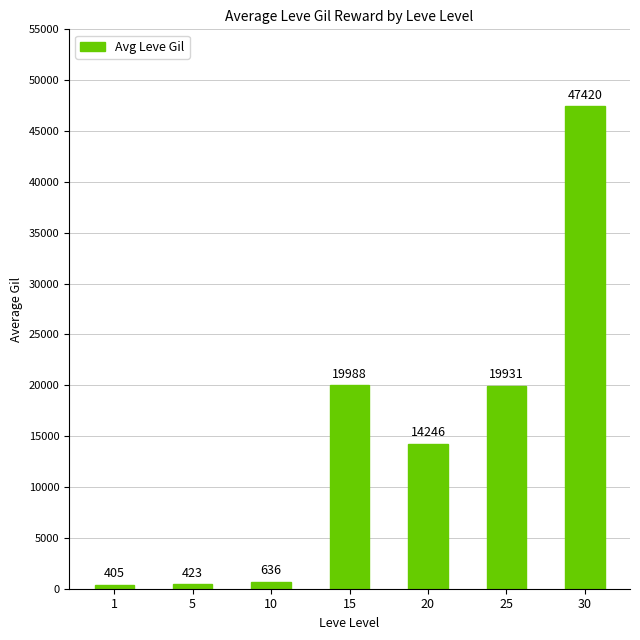

At which category does the chart reach its minimum across all series?

1